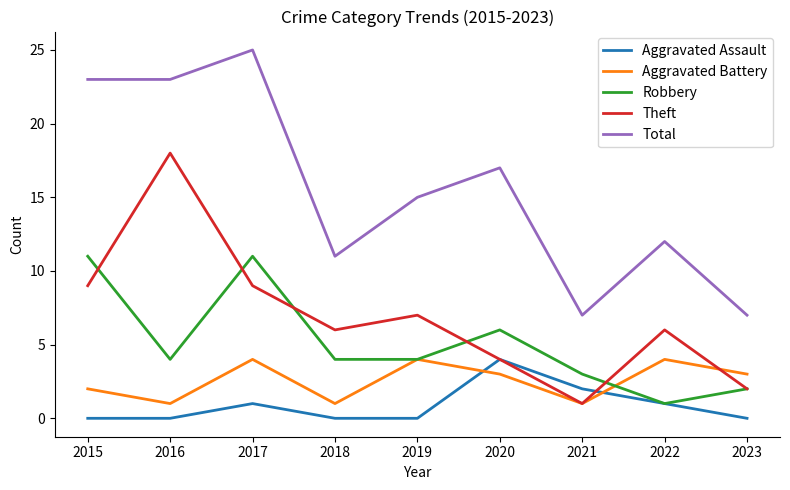

Which series changed the most between 2017 and 2020?

Total